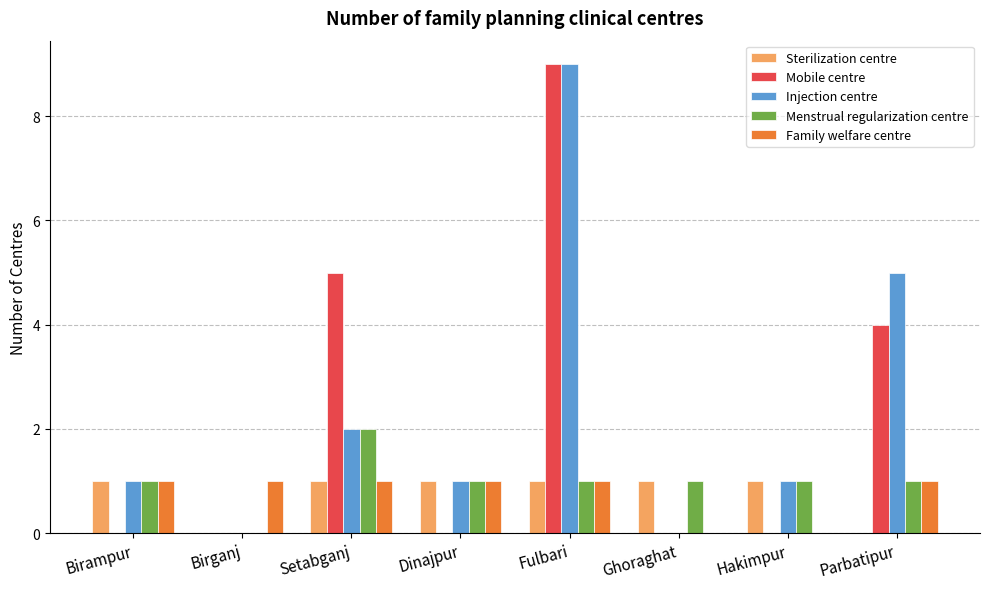

At which category is the sum across all series the highest?

Fulbari